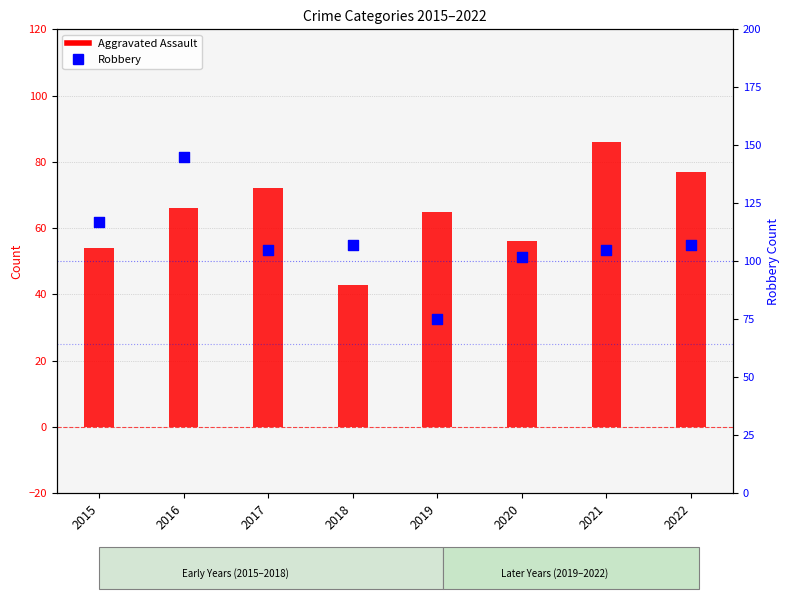

Is the value of Aggravated Assault at 2021 greater than the value of Robbery at 2015?

No